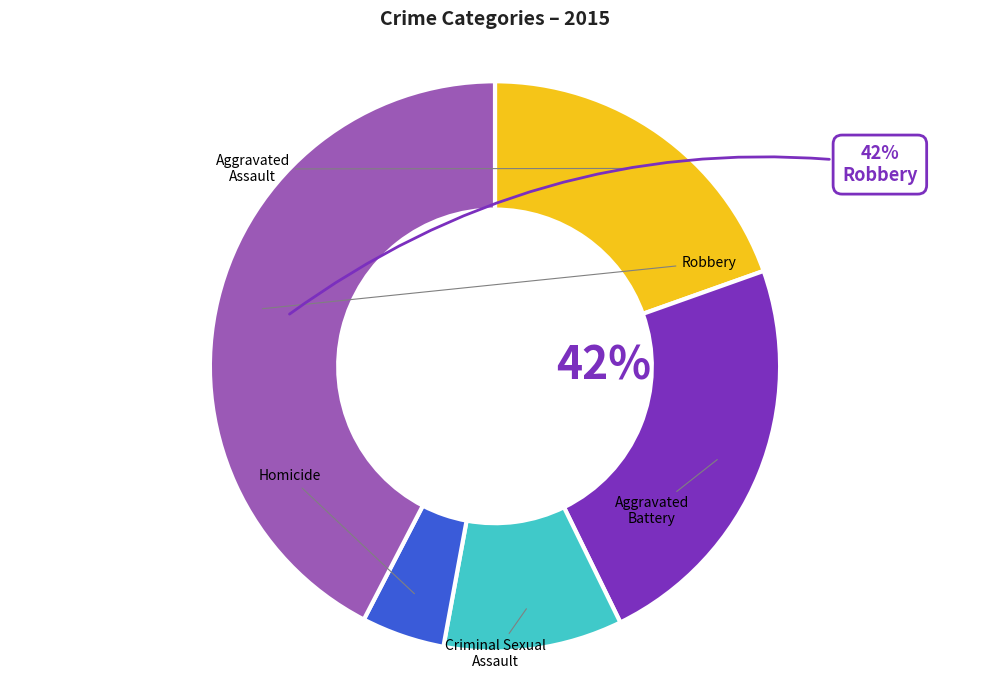

To the nearest percent, what portion does Aggravated Assault represent?

20%